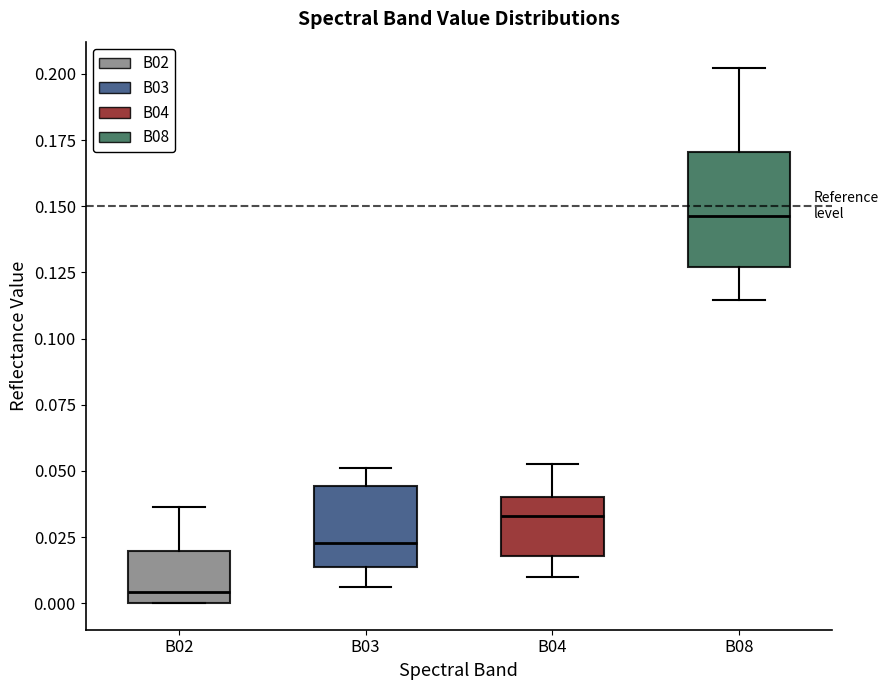

Where is the lower edge of the box for B02 on the y-axis? The values are not printed on the chart, so give them approximately, as read against the axis.

0.000